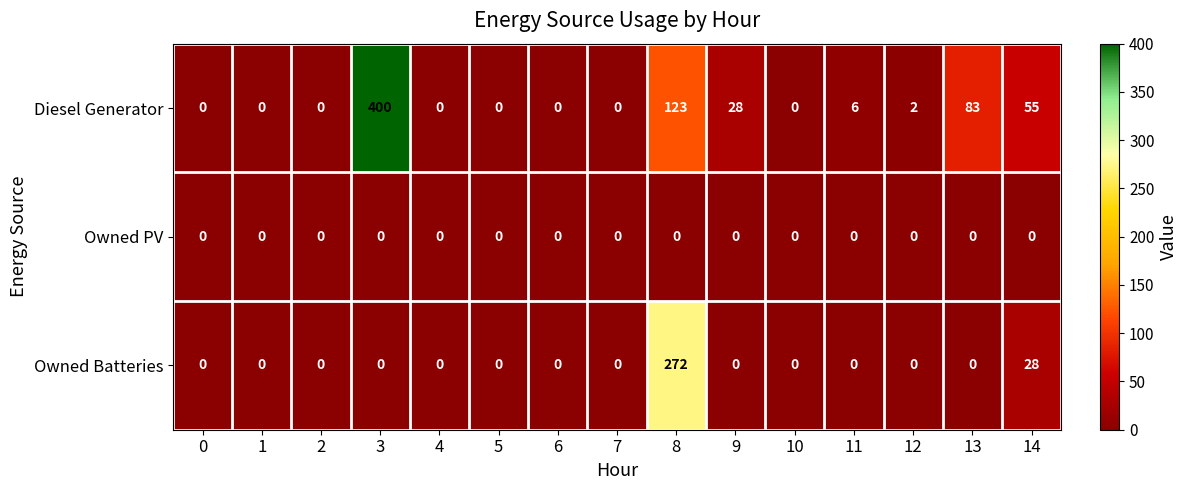

At which label is Diesel Generator closest to 200?

8